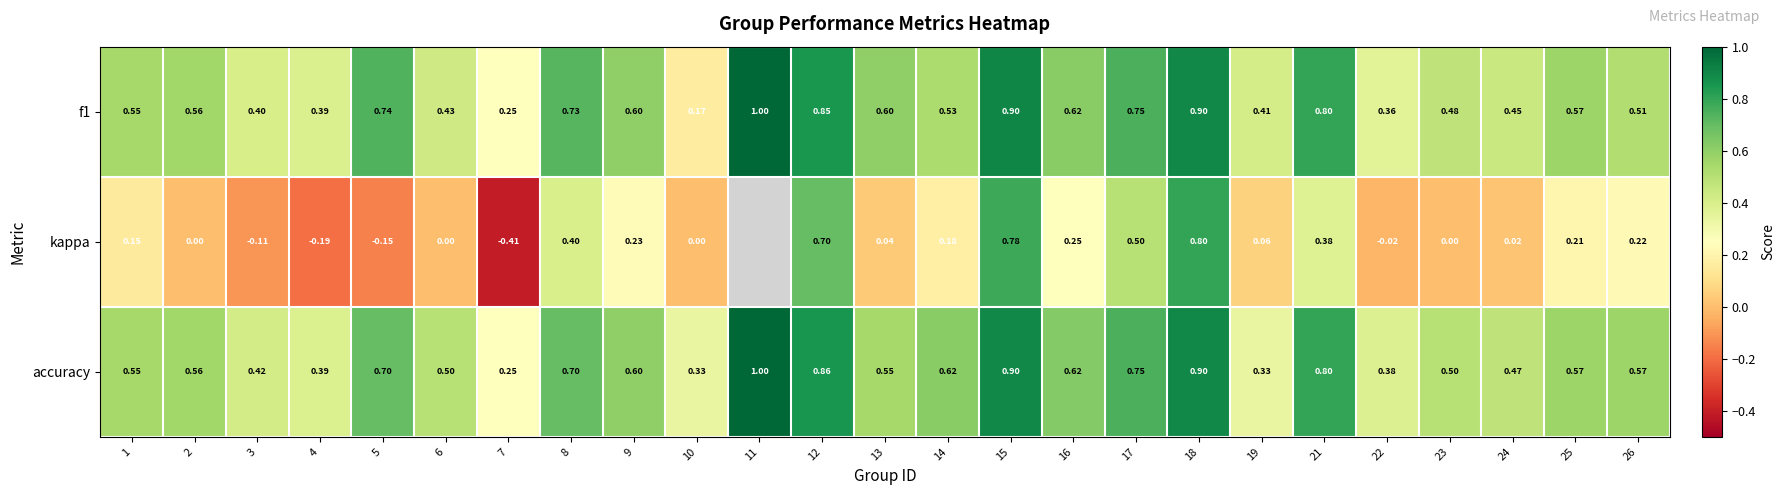

What is the maximum value shown in the chart?

1.0